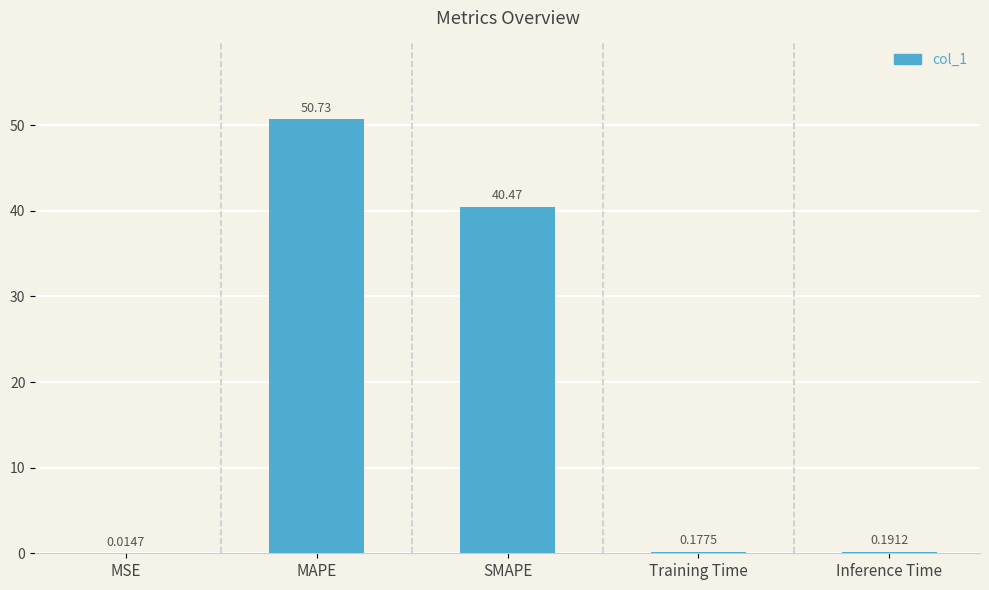

Which label corresponds to the largest value in the chart?

MAPE